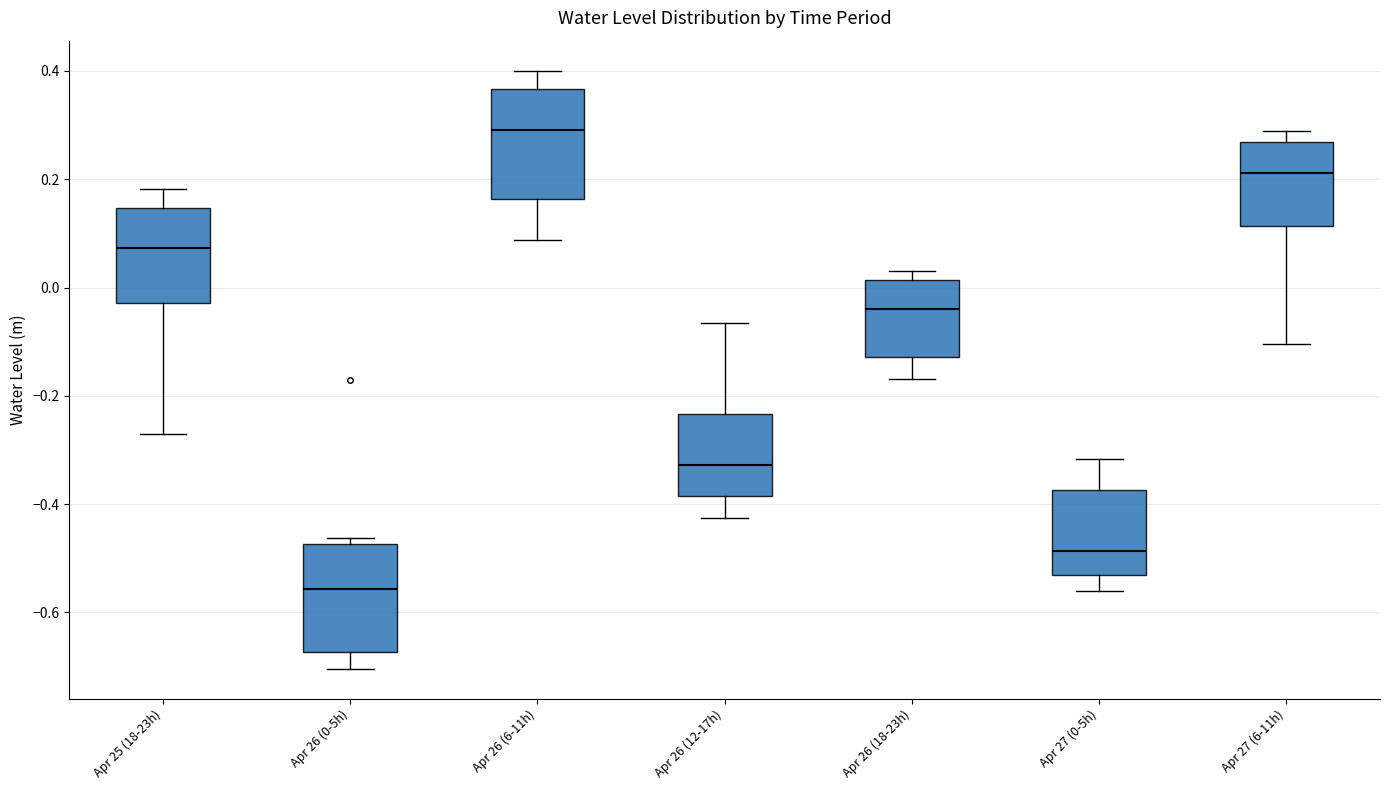

Reading left to right, transcribe this box plot: for each box, give where its median line is, the range the box spans, and where its two whiskers end, as read against the y-axis. The values are not printed on the chart, so give them approximately, as read against the axis.

Apr 25 (18-23h): median 0.08, box -0.02 to 0.14, whiskers -0.28 to 0.18
Apr 26 (0-5h): median -0.56, box -0.68 to -0.48, whiskers -0.70 to -0.46
Apr 26 (6-11h): median 0.30, box 0.16 to 0.36, whiskers 0.08 to 0.40
Apr 26 (12-17h): median -0.32, box -0.38 to -0.24, whiskers -0.42 to -0.06
Apr 26 (18-23h): median -0.04, box -0.12 to 0.02, whiskers -0.16 to 0.04
Apr 27 (0-5h): median -0.48, box -0.54 to -0.38, whiskers -0.56 to -0.32
Apr 27 (6-11h): median 0.22, box 0.12 to 0.26, whiskers -0.10 to 0.28